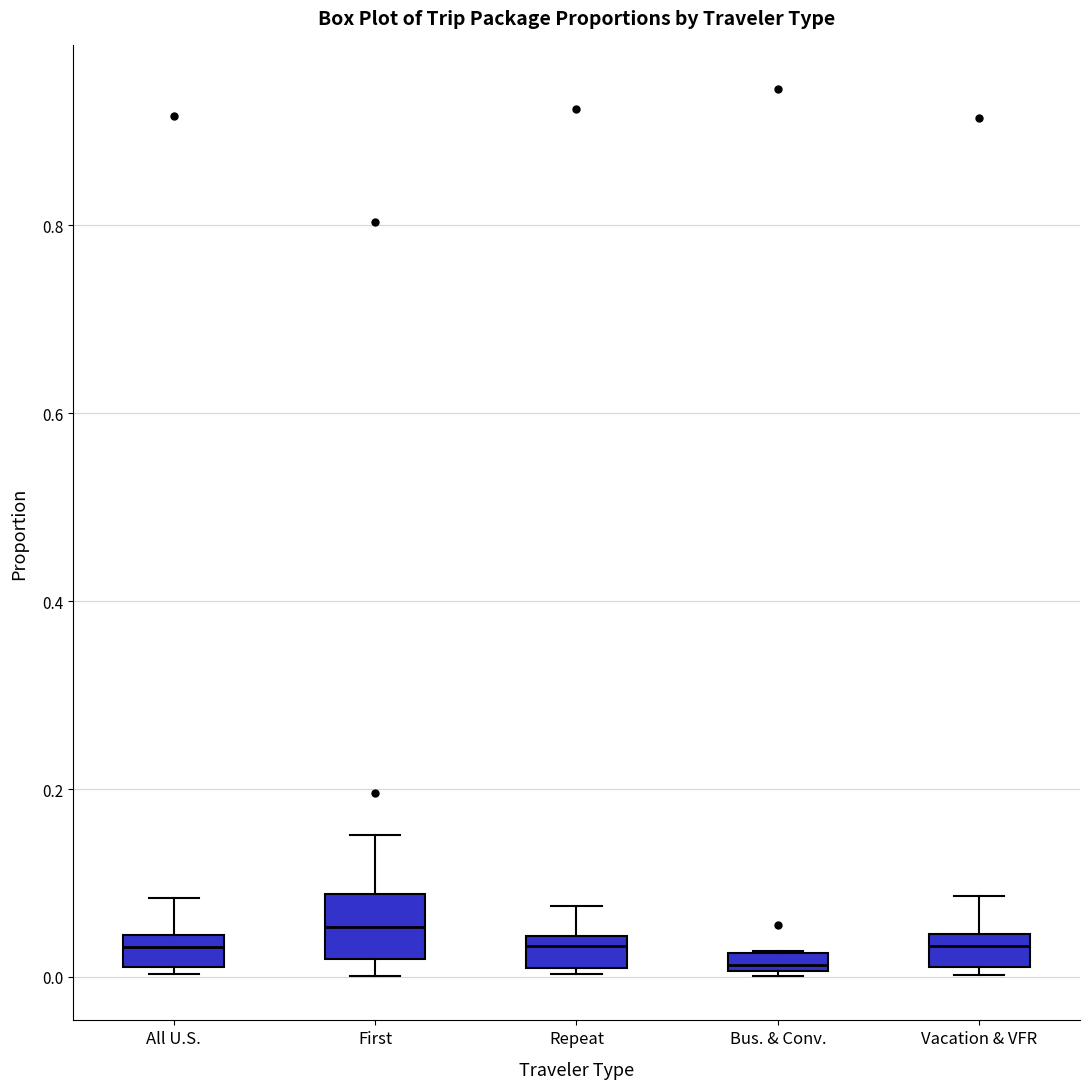

Comparing the boxes themselves (not the whiskers), which one is the tallest?

First